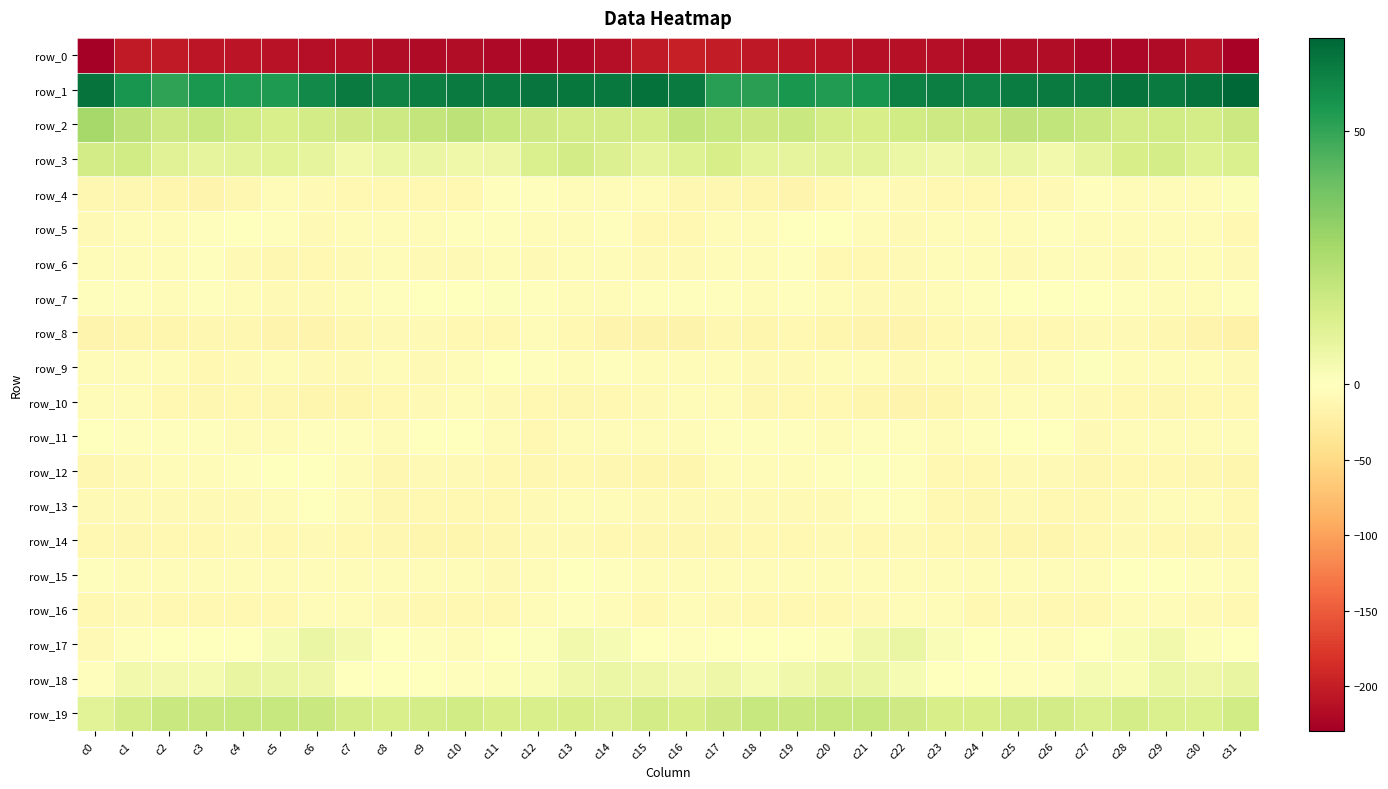

What is the total value across all series at c4?

-195.8